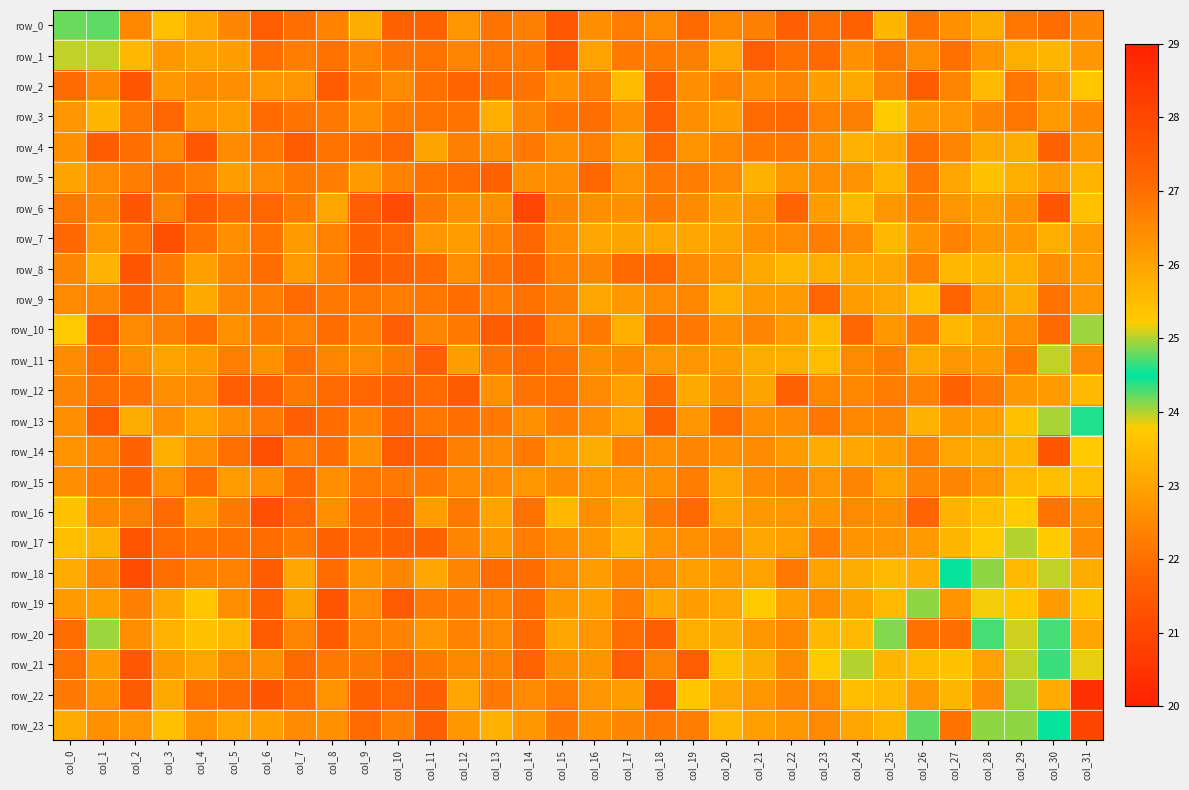

What is the sum of the row_22 values at col_3 and col_31?

51.7